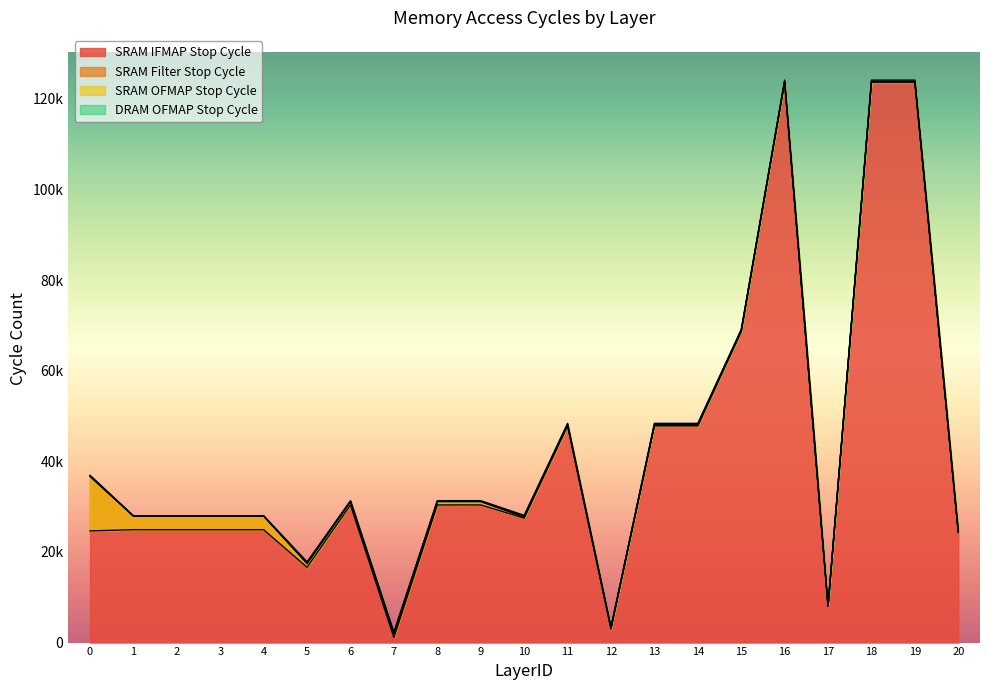

Reading left to right, list all the values displayed in this chart.

SRAM IFMAP Stop Cycle: 0=36651	1=27891	2=27891	3=27891	4=27891	5=17440	6=31113	7=1969	8=31113	9=31113	10=27714	11=48033	12=3241	13=48033	14=48033	15=68761	16=123777	17=8056	18=123777	19=123777	20=24385
SRAM Filter Stop Cycle: 0=24644	1=24912	2=24912	3=24912	4=24912	5=16622	6=30374	7=1095	8=30374	9=30374	10=27470	11=47826	12=2969	13=47826	14=47826	15=68657	16=123689	17=7938	18=123689	19=123689	20=24321
SRAM OFMAP Stop Cycle: 0=36869	1=27953	2=27953	3=27953	4=27953	5=17531	6=31175	7=2061	8=31175	9=31175	10=27791	11=48095	12=3319	13=48095	14=48095	15=68831	16=123839	17=8127	18=123839	19=123839	20=24423
DRAM OFMAP Stop Cycle: 0=36881	1=27989	2=27989	3=27989	4=27989	5=17819	6=31319	7=2303	8=31319	9=31319	10=28079	11=48383	12=3391	13=48383	14=48383	15=69119	16=124127	17=8159	18=124127	19=124127	20=24571